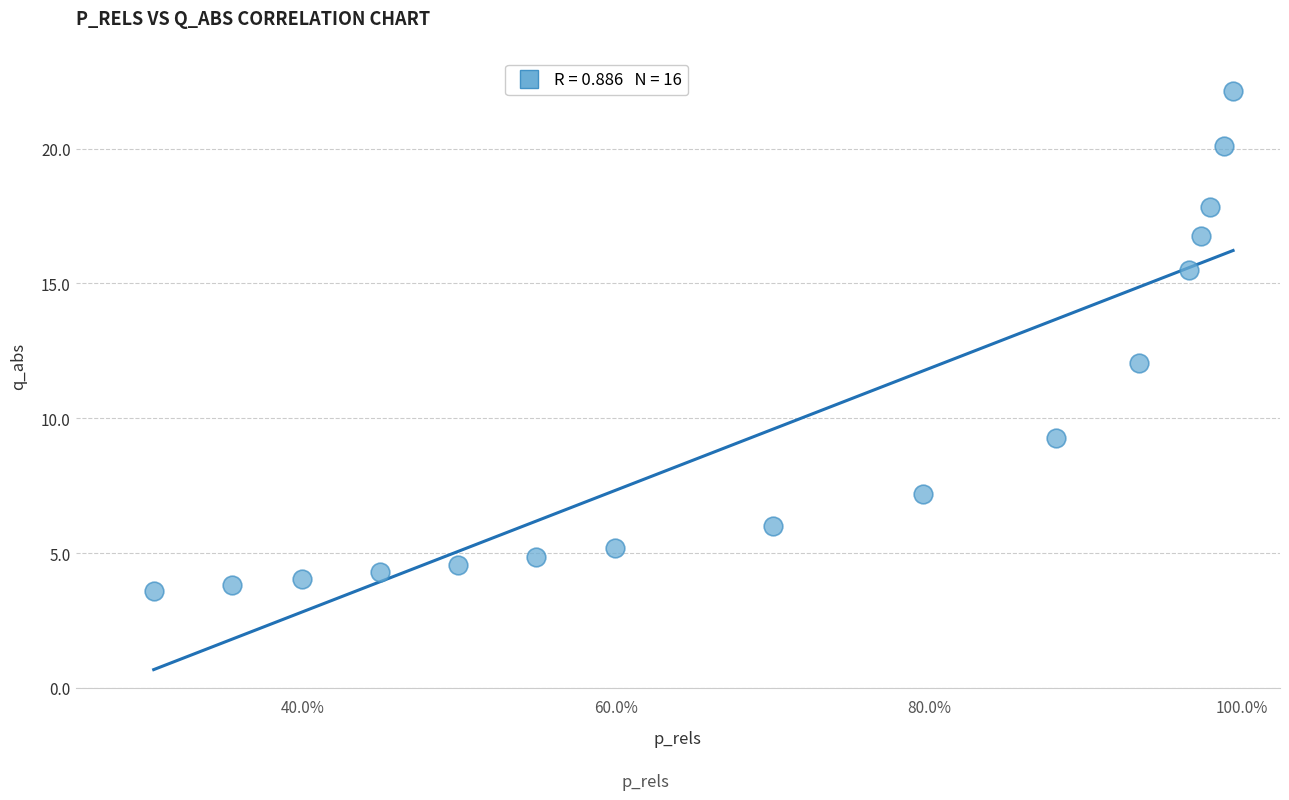

What is the range of Y values (max minus min)?

18.5